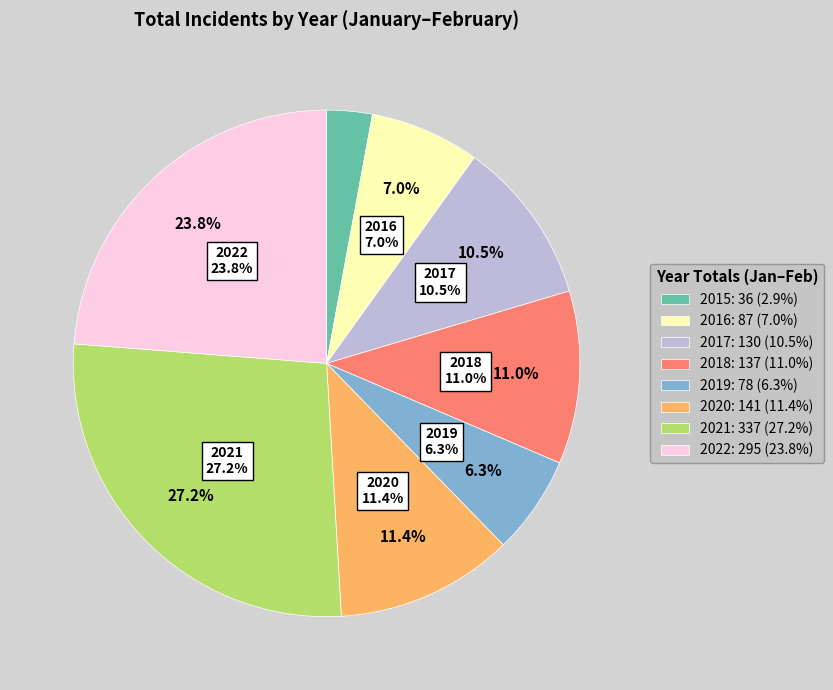

Is there a majority slice in this chart?

No